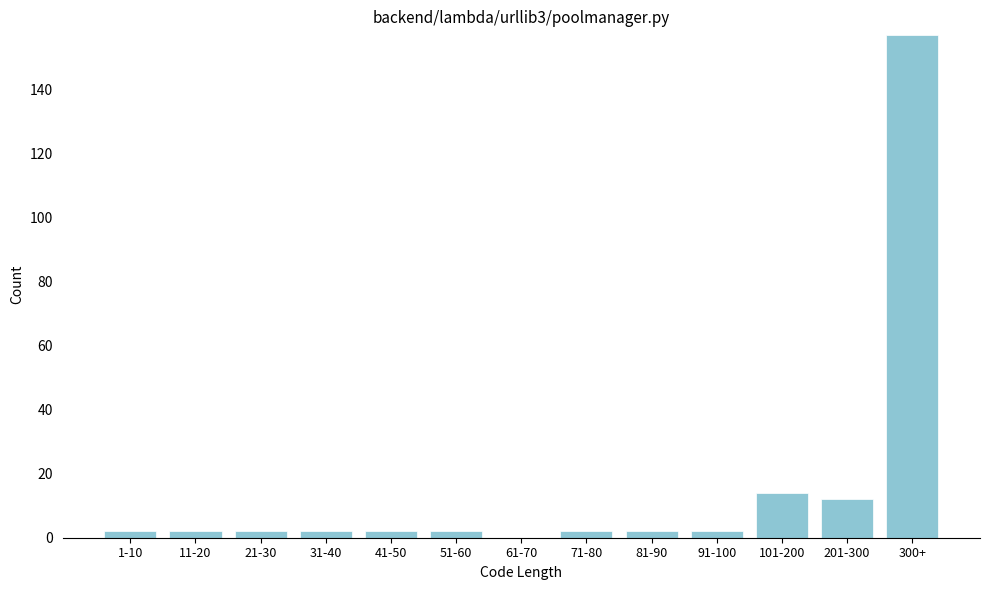

Reading left to right, extract all data points from this chart.

1-10=2	11-20=2	21-30=2	31-40=2	41-50=2	51-60=2	61-70=0	71-80=2	81-90=2	91-100=2	101-200=14	201-300=12	300+=157